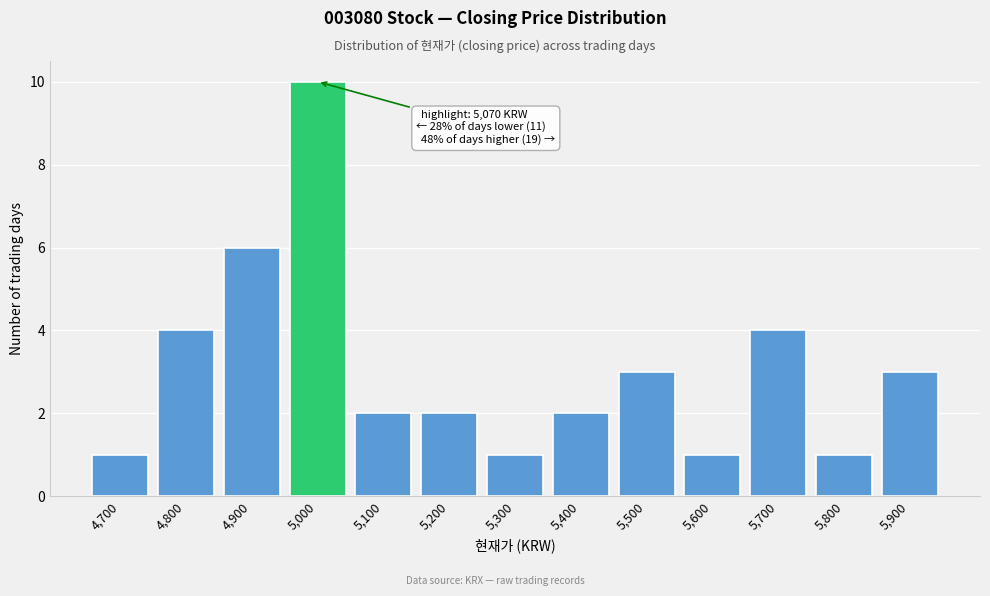

Reading left to right, transcribe all the data shown in this chart.

1	4	6	10	2	2	1	2	3	1	4	1	3